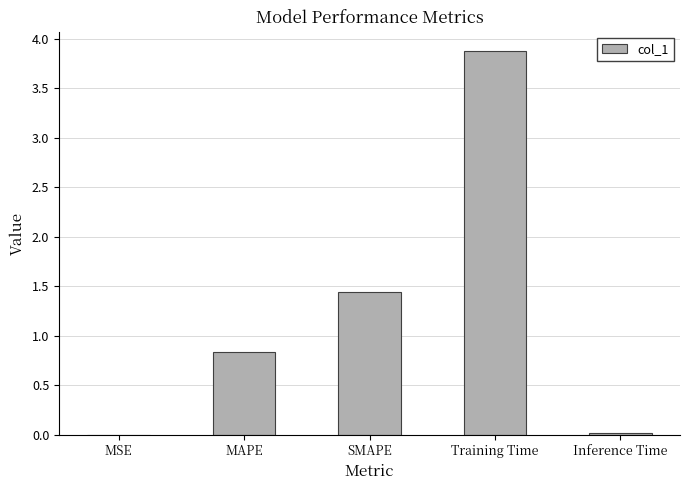

What is the change in value from MAPE to SMAPE?

+0.6